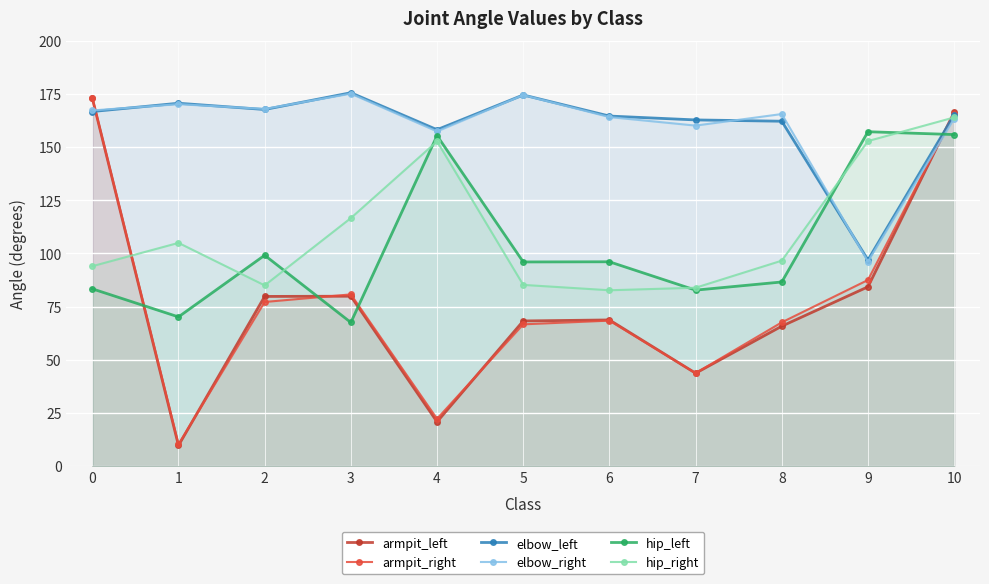

Which category has the lowest value across all series?

1